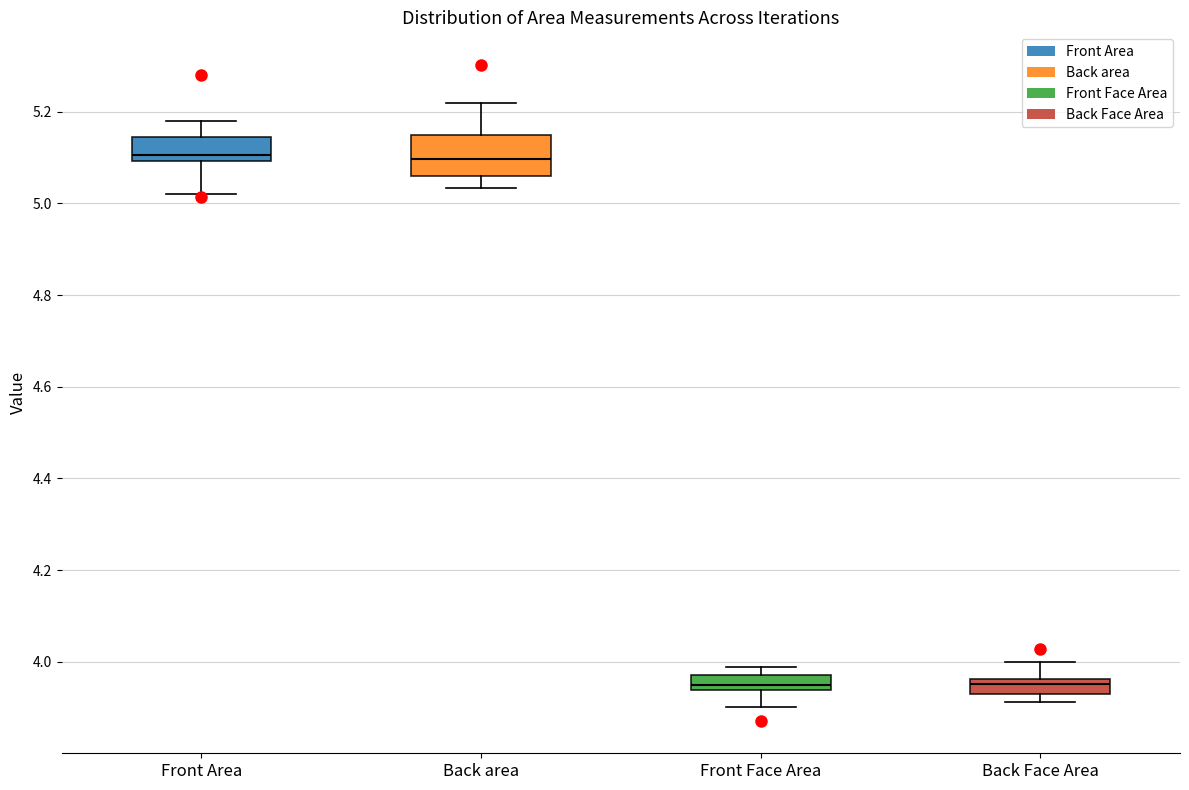

Where does the lower whisker of the box for Front Face Area end on the y-axis? The values are not printed on the chart, so give them approximately, as read against the axis.

3.90